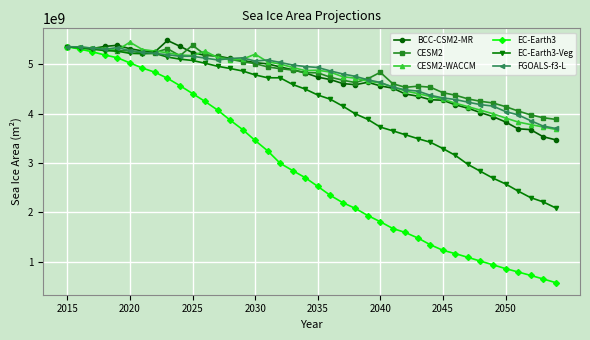

Does the chart have visible grid lines?

Yes